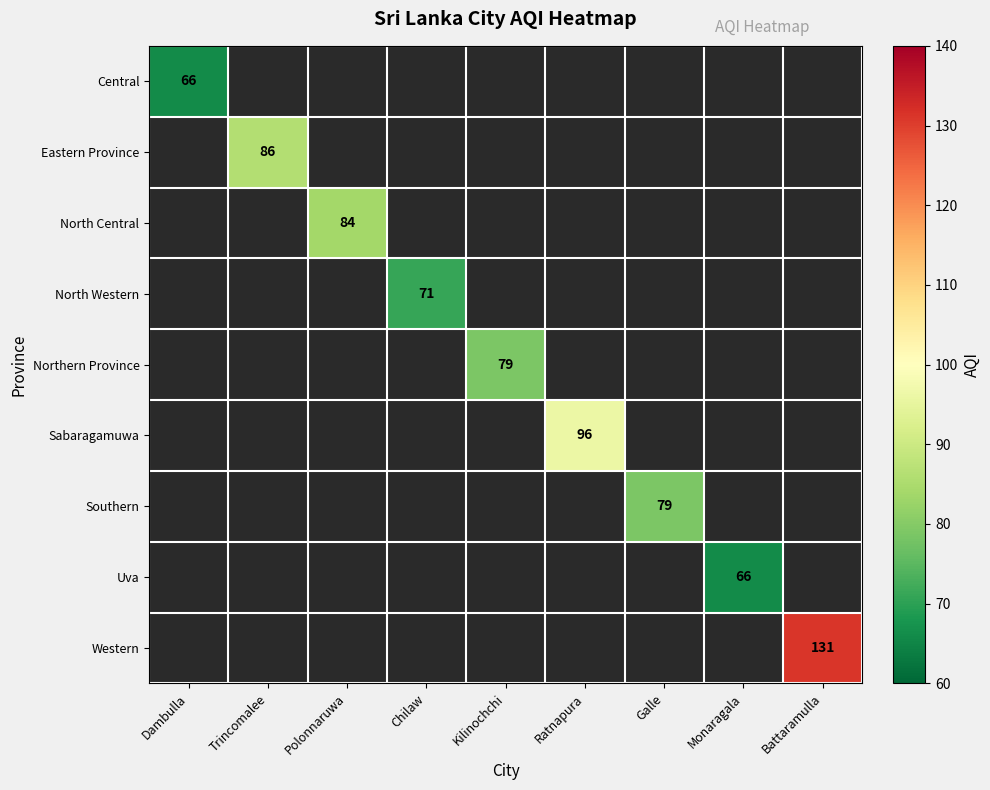

How many series are shown in this chart?

9